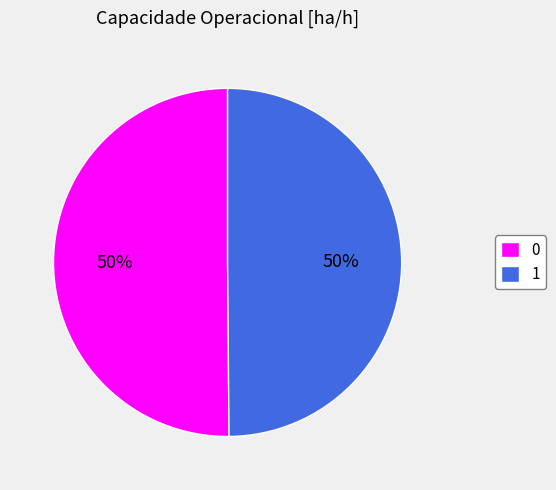

True or false: 1 accounts for 50% of the total.

True